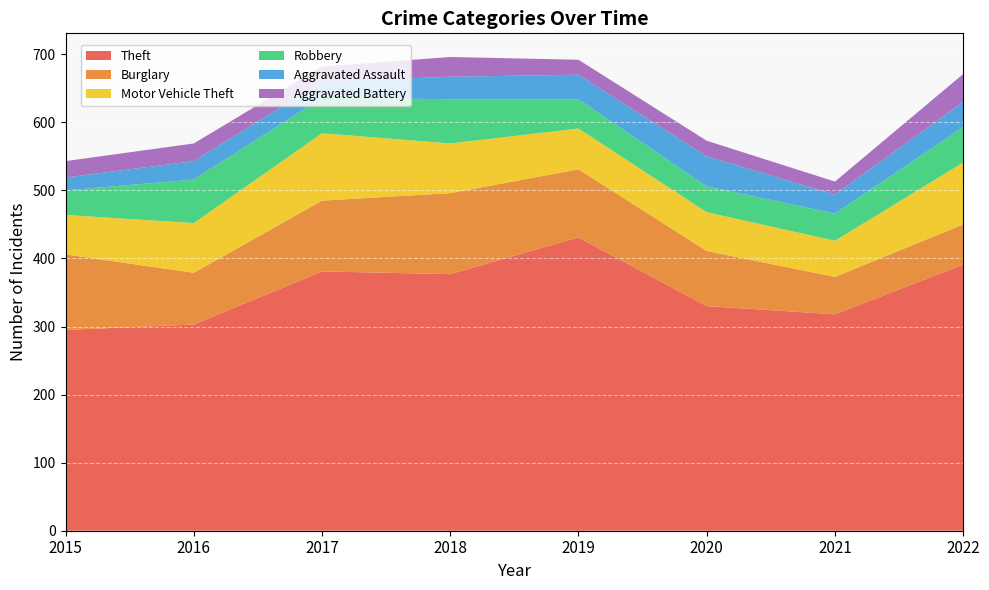

Reading left to right, extract all data points from this chart.

Theft: 2015=295	2016=303	2017=381	2018=377	2019=431	2020=330	2021=318	2022=391
Burglary: 2015=111	2016=76	2017=104	2018=119	2019=100	2020=81	2021=55	2022=59
Motor Vehicle Theft: 2015=58	2016=73	2017=99	2018=73	2019=60	2020=57	2021=53	2022=91
Robbery: 2015=36	2016=64	2017=52	2018=65	2019=43	2020=38	2021=40	2022=52
Aggravated Assault: 2015=19	2016=27	2017=24	2018=33	2019=36	2020=44	2021=28	2022=37
Aggravated Battery: 2015=24	2016=26	2017=22	2018=29	2019=22	2020=23	2021=19	2022=41